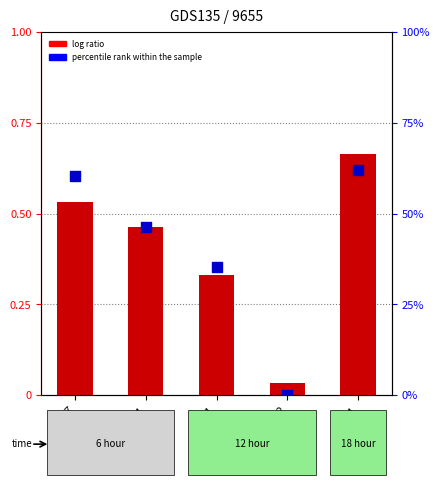

At which category is the sum across all series the highest?

B54